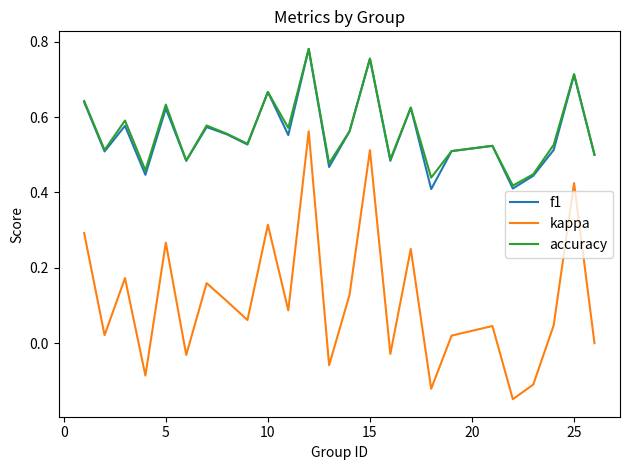

True or false: accuracy and kappa intersect in this chart.

False